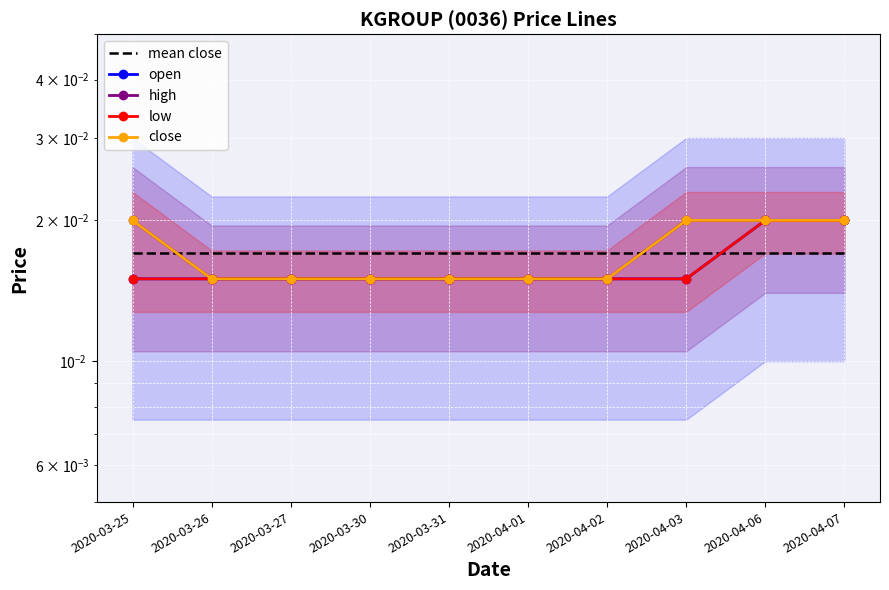

What position from the right is 2020-03-31?

6